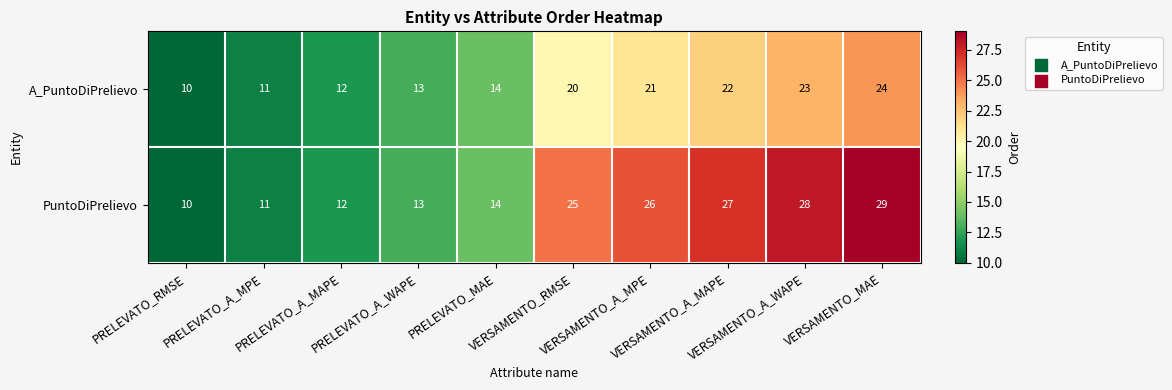

At how many categories does at least one series exceed 19?

5